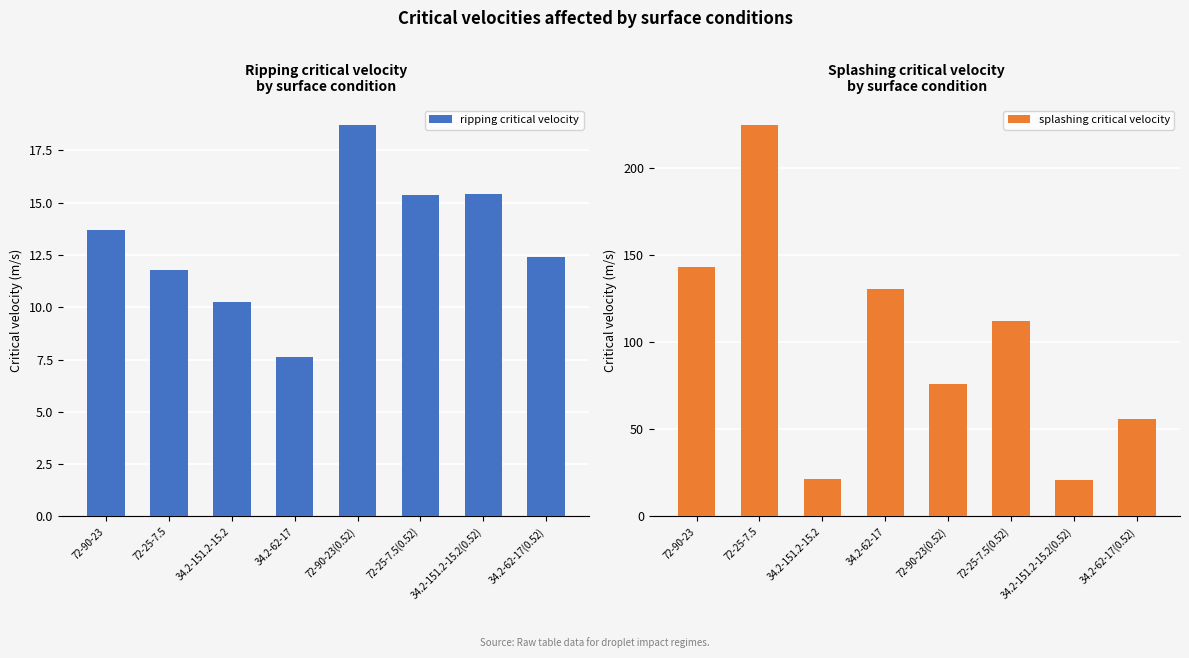

At how many categories does at least one series exceed 176?

1